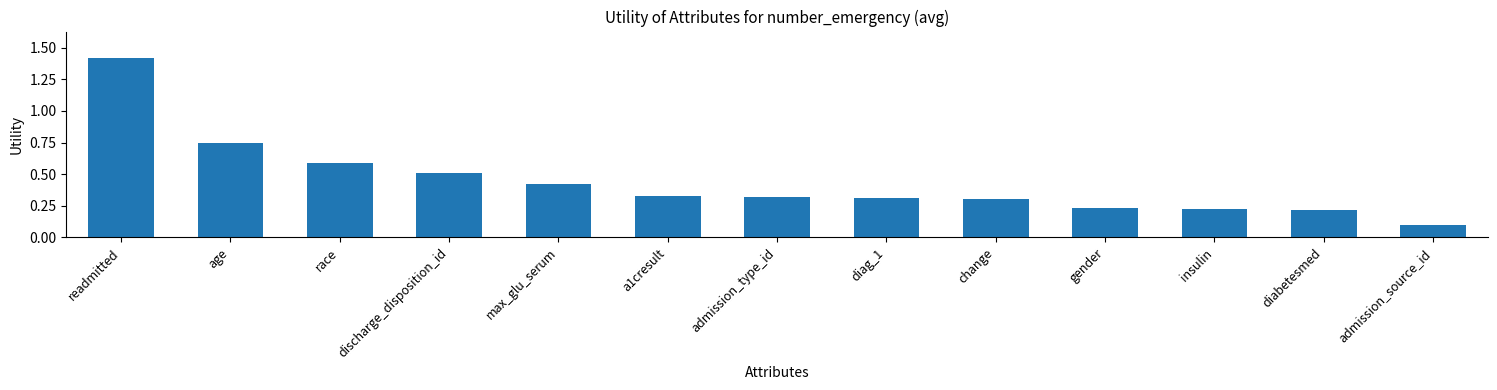

At which category does the chart reach its minimum across all series?

admission_source_id